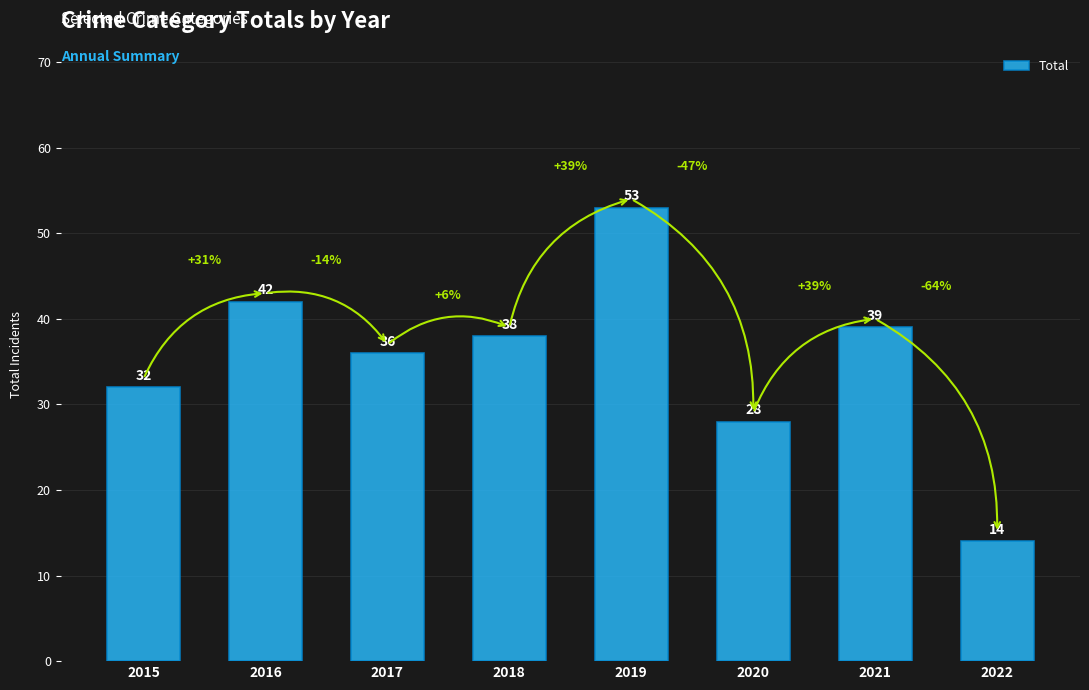

The value at 2017 is 53. True or false?

False